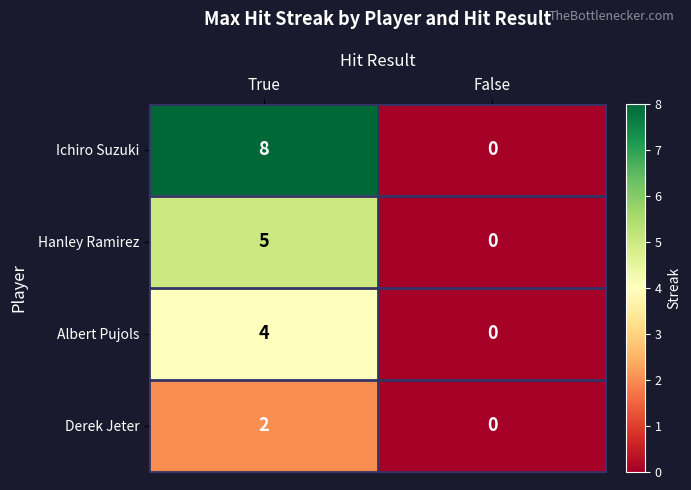

Which series has the largest total across all categories?

Ichiro Suzuki